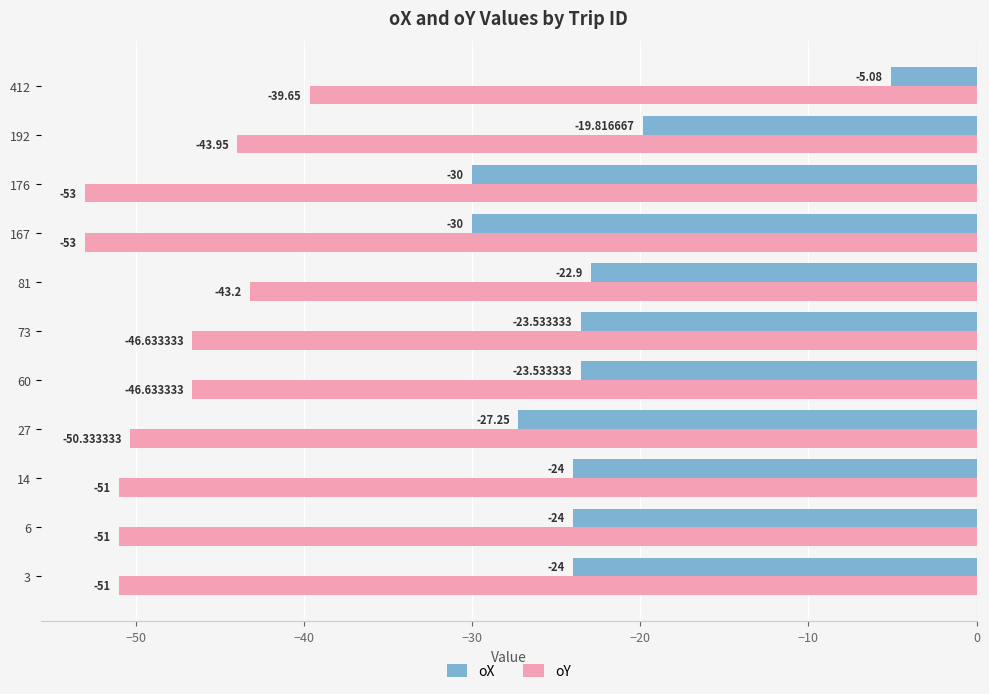

Which category has the highest value in the oX series?

412